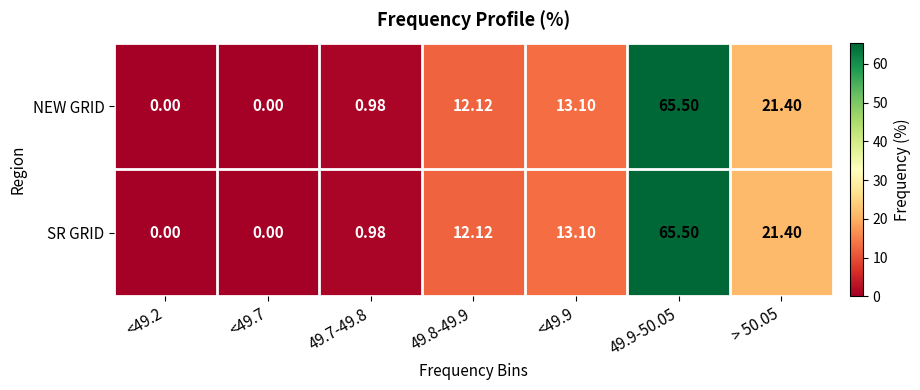

How many data points does each series have?

7